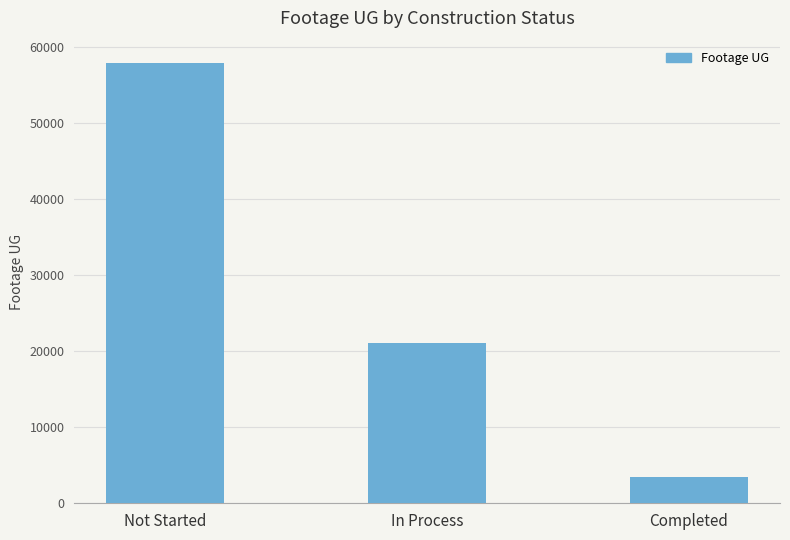

The value at In Process is 31832. True or false?

False